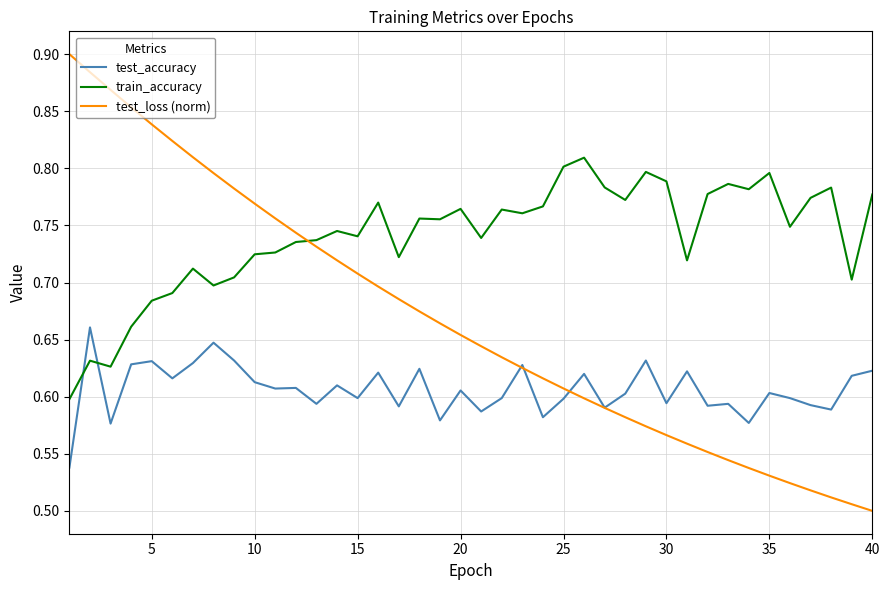

Rank the series by their average value, from lowest to highest.

test_accuracy, test_loss (norm), train_accuracy